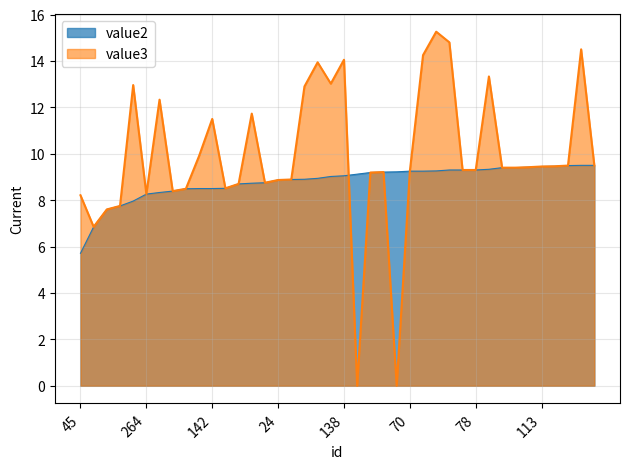

Is the value of value3 at 397 greater than the value of value2 at 16?

Yes